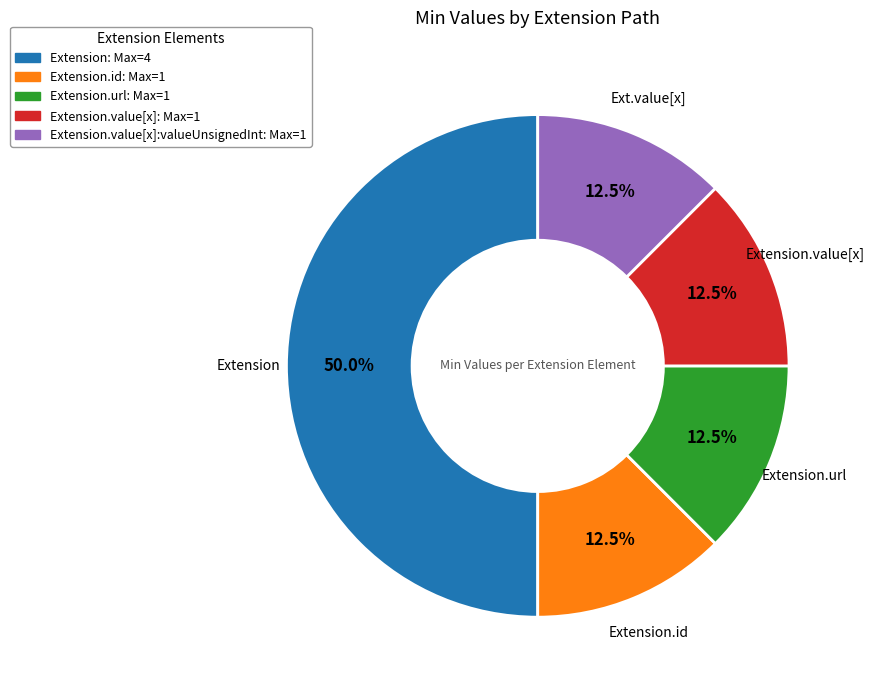

Count the number of slices in the pie.

5